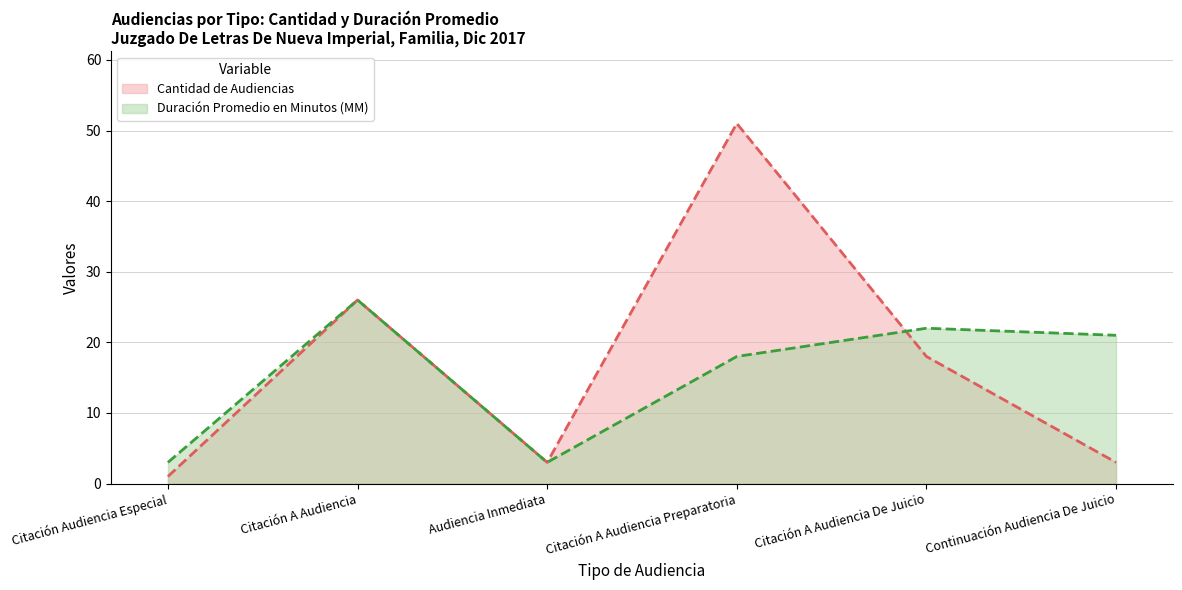

True or false: Duración Promedio en Minutos (MM) has a value of 5 at Citación Audiencia Especial.

False